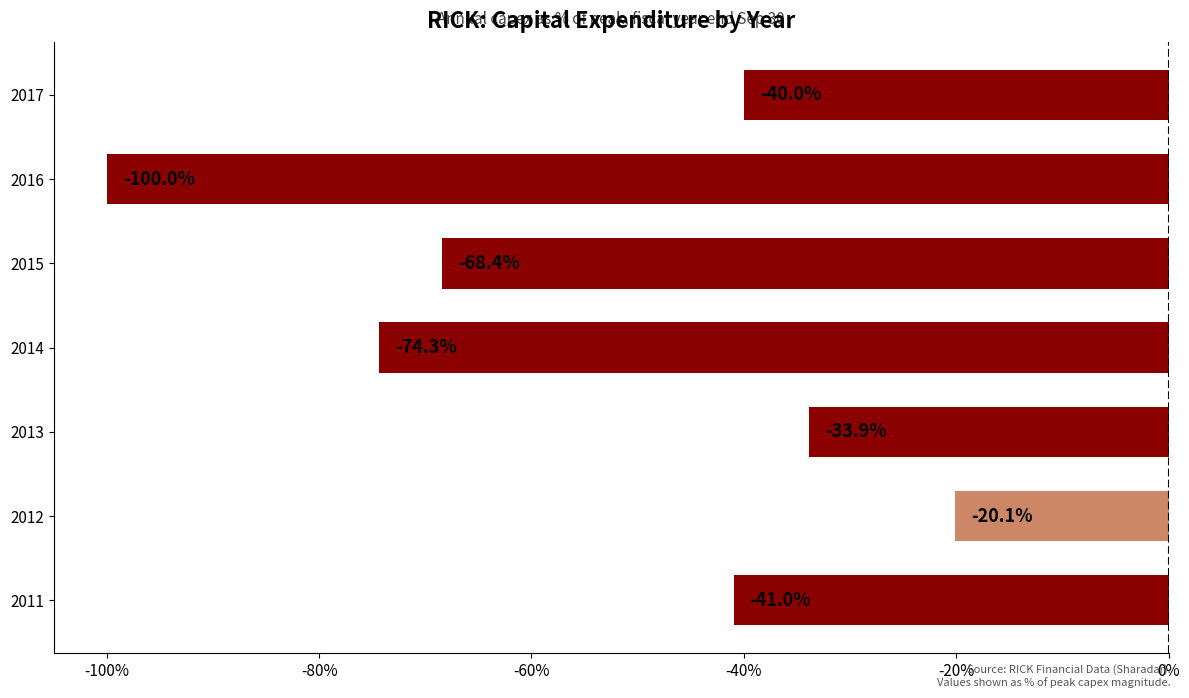

The value at 2011 is -15.2. True or false?

False